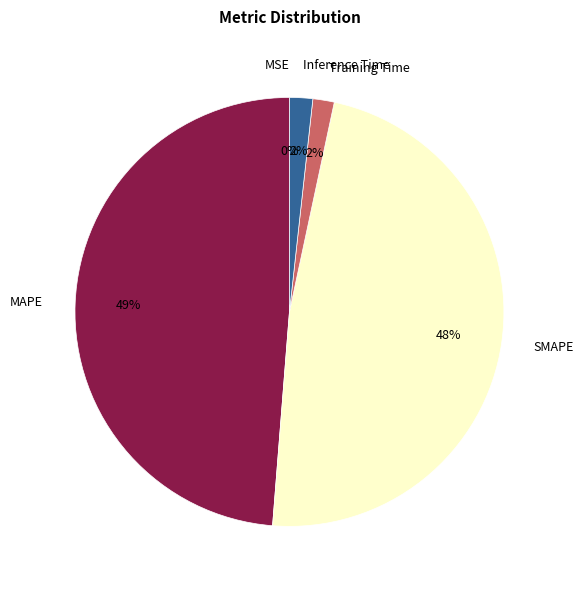

True or false: MAPE accounts for 42% of the total.

False